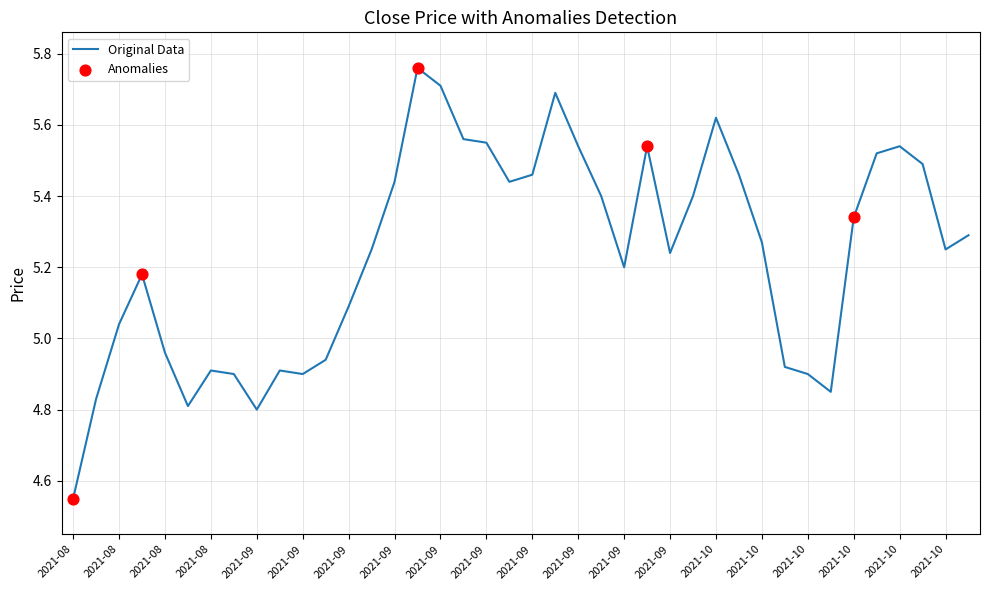

What is the difference between the maximum and minimum values?

1.2